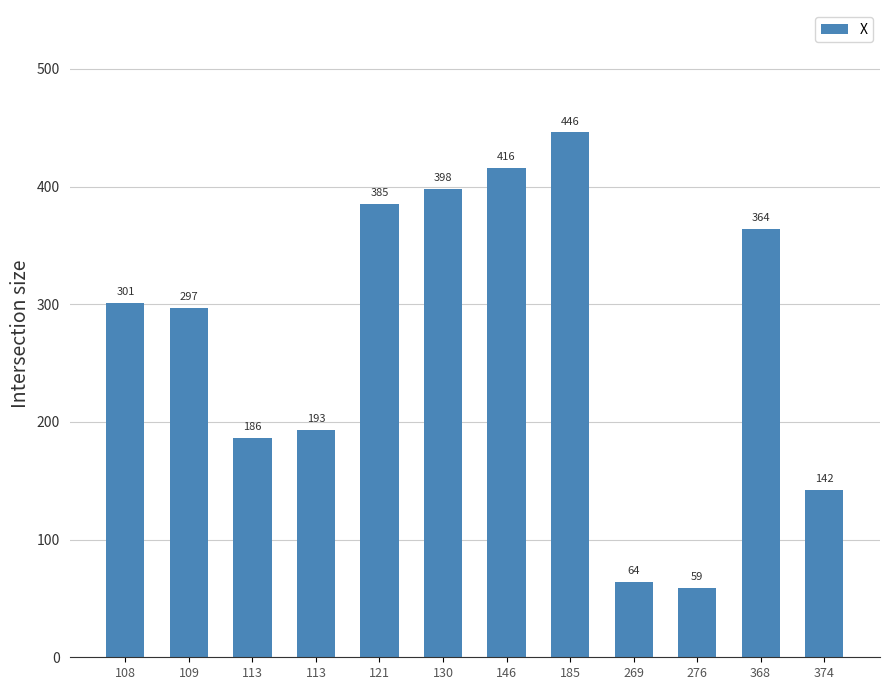

Reading left to right, transcribe all the data shown in this chart.

108=301	109=297	113=186	113=193	121=385	130=398	146=416	185=446	269=64	276=59	368=364	374=142